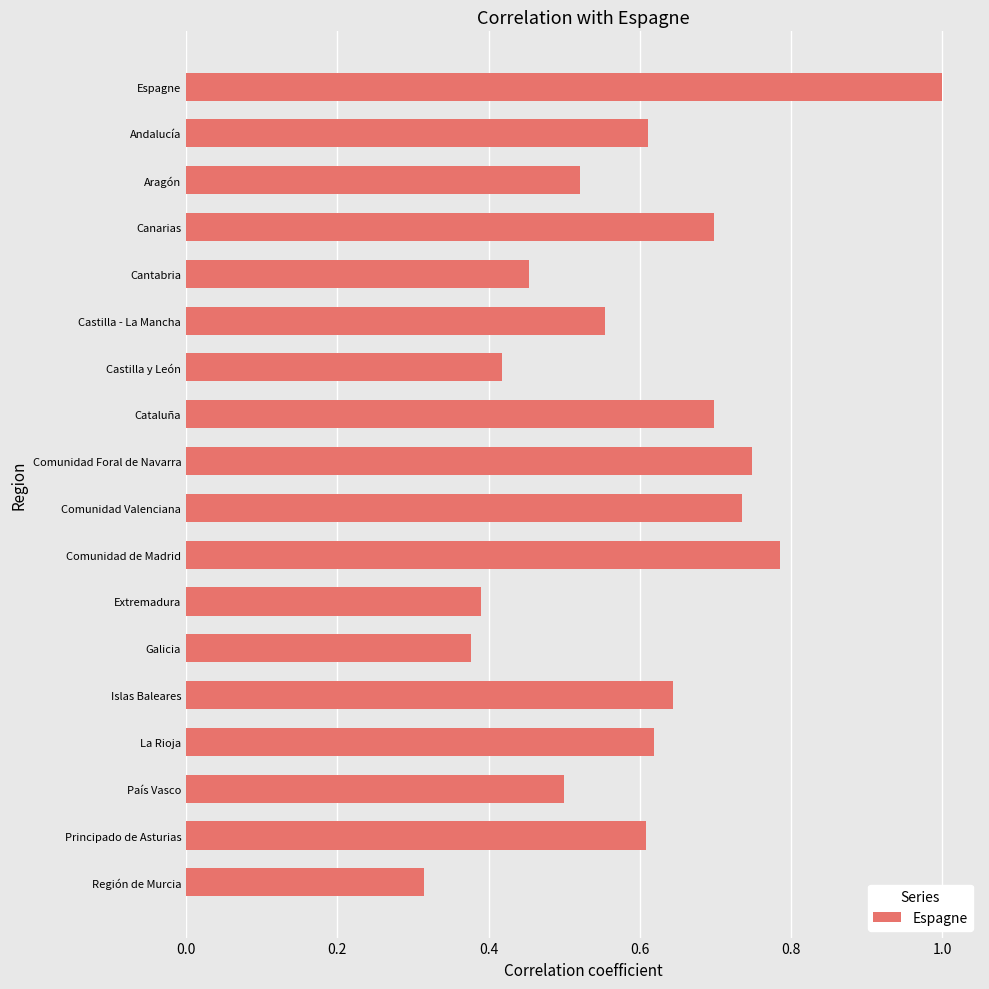

At which category does the chart reach its peak across all series?

Espagne